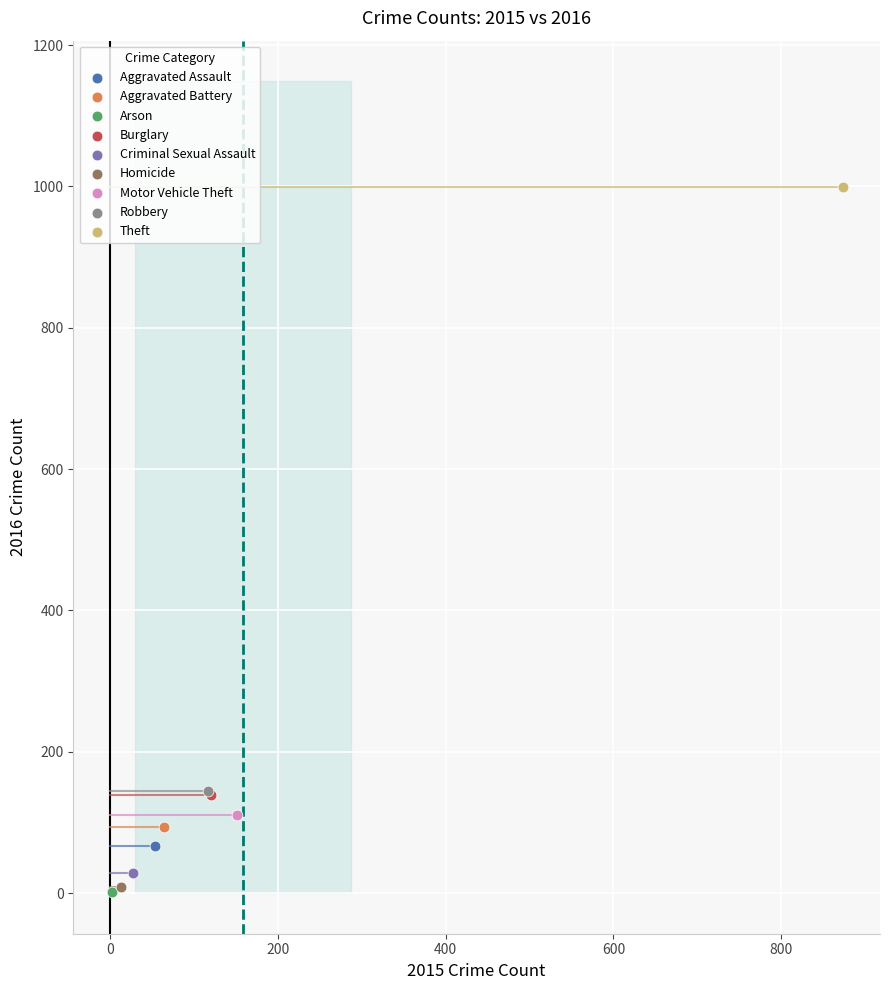

Which series reaches the maximum Y coordinate?

Theft